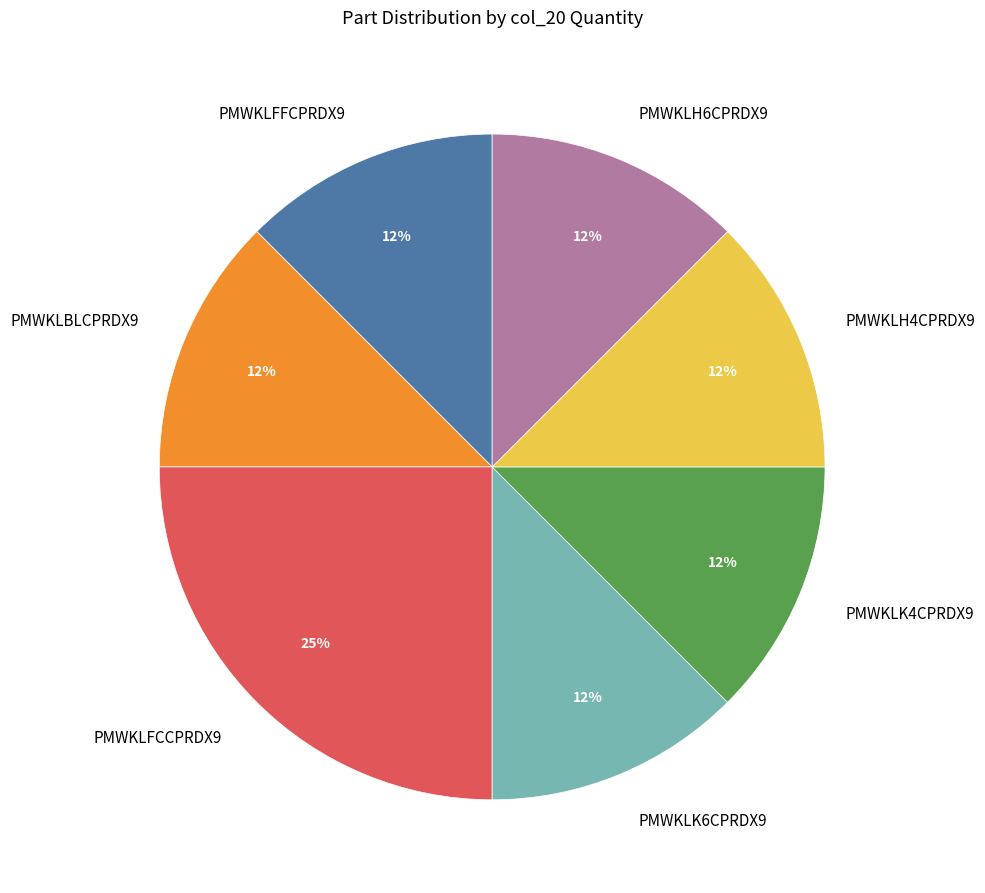

Combined, do PMWKLK6CPRDX9 and PMWKLH4CPRDX9 account for over 50%?

No